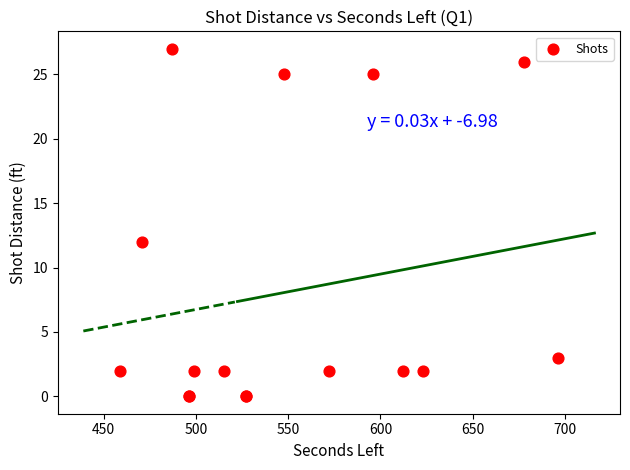

What Y value in the scatter plot is closest to 13?

12